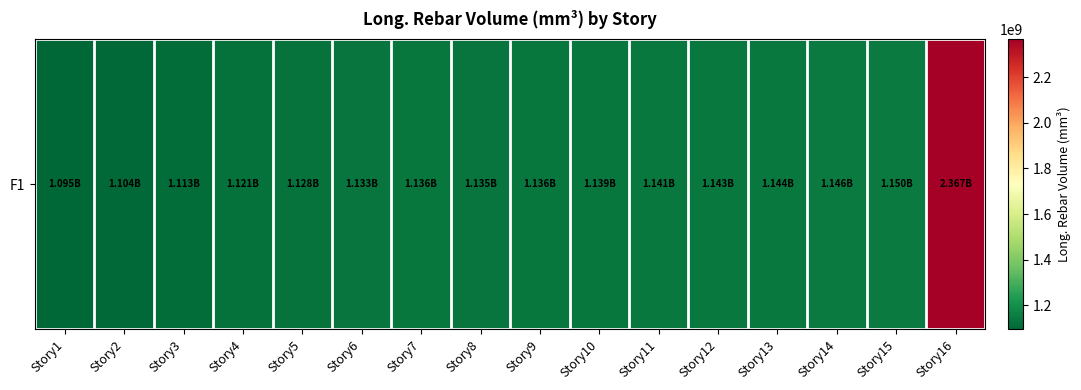

Is it true that the value at Story16 is 2366932424.0?

True